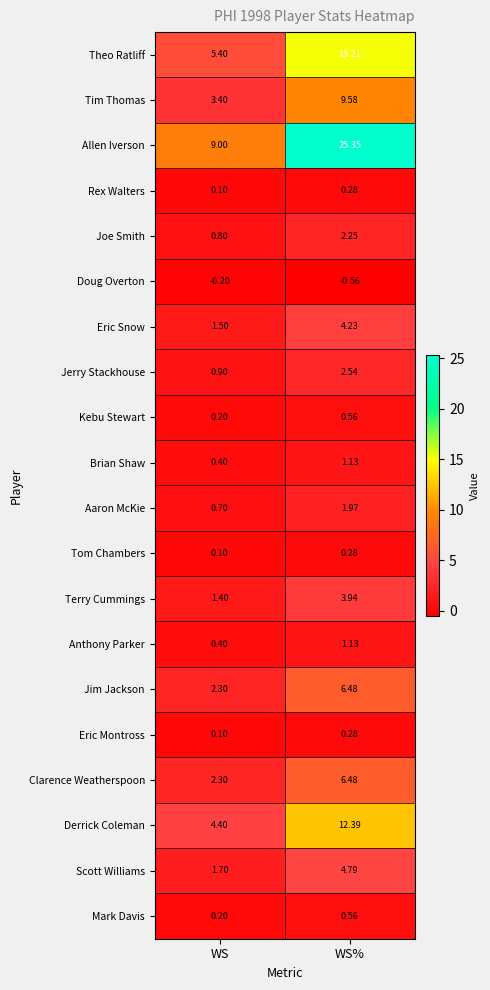

Which label corresponds to the largest value in the chart?

WS%